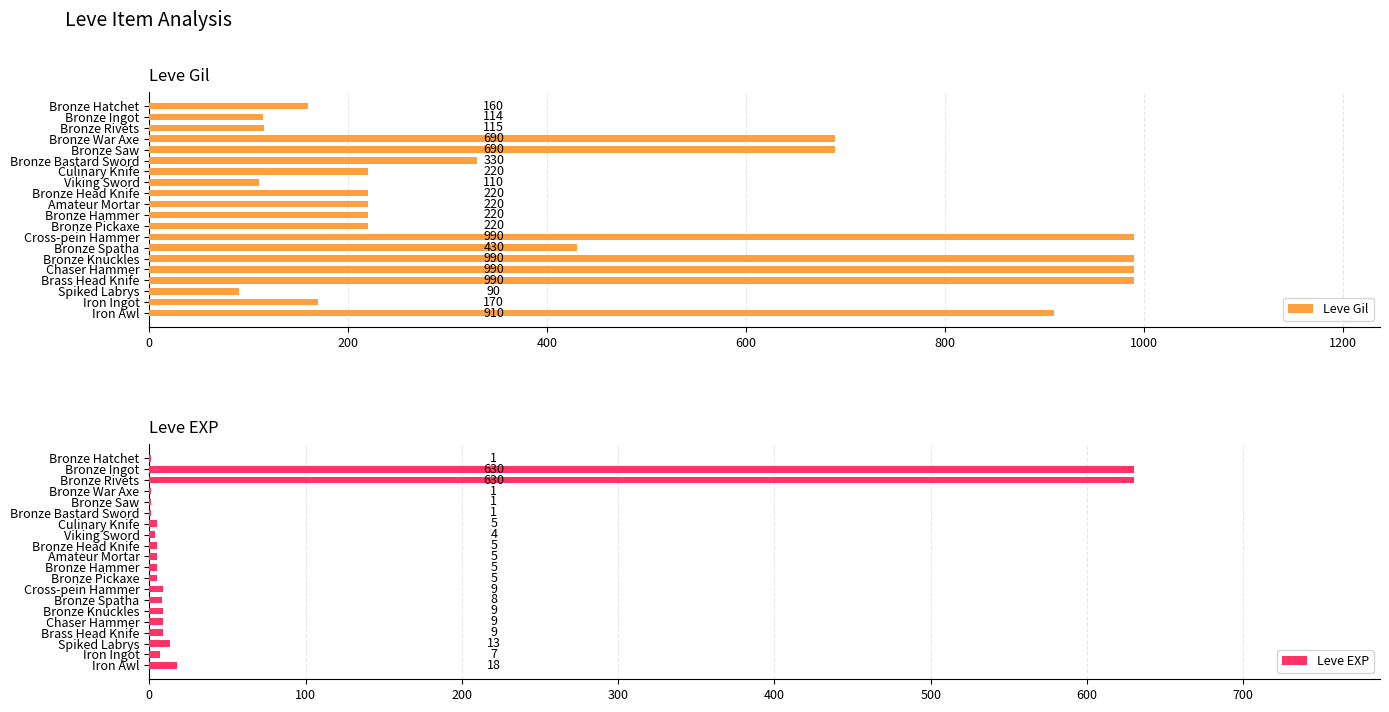

What is the difference between the maximum and minimum values in the Leve Gil series?

900